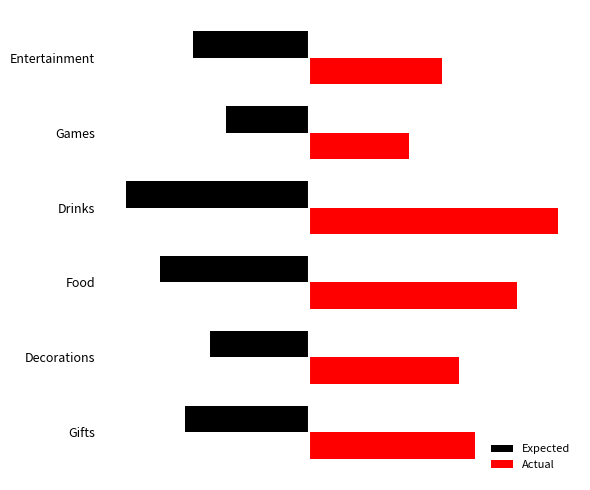

Which series has the largest range (max minus min)?

Actual